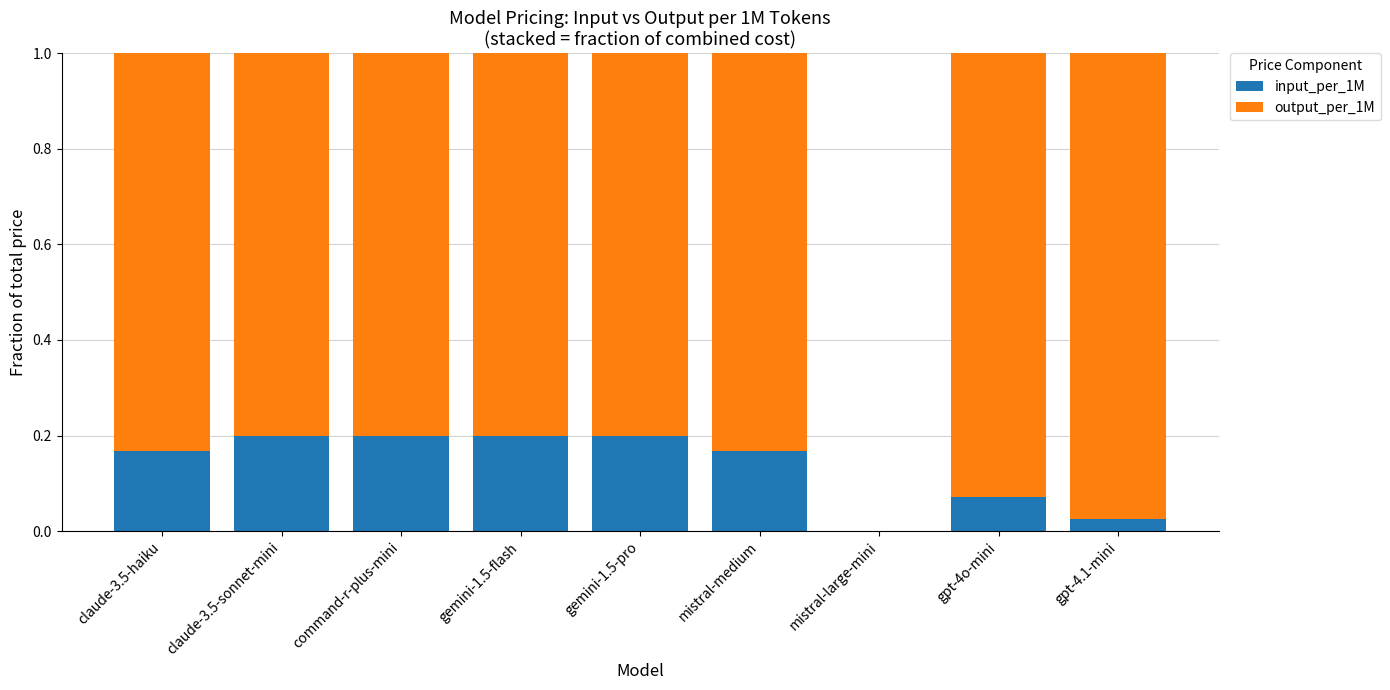

Is it true that input_per_1M equals 0.0 at gpt-4o-mini?

False